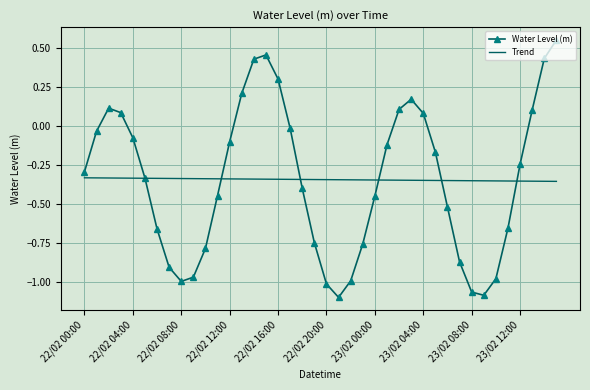

Rank the series by their maximum value, from highest to lowest.

Water Level (m), Trend